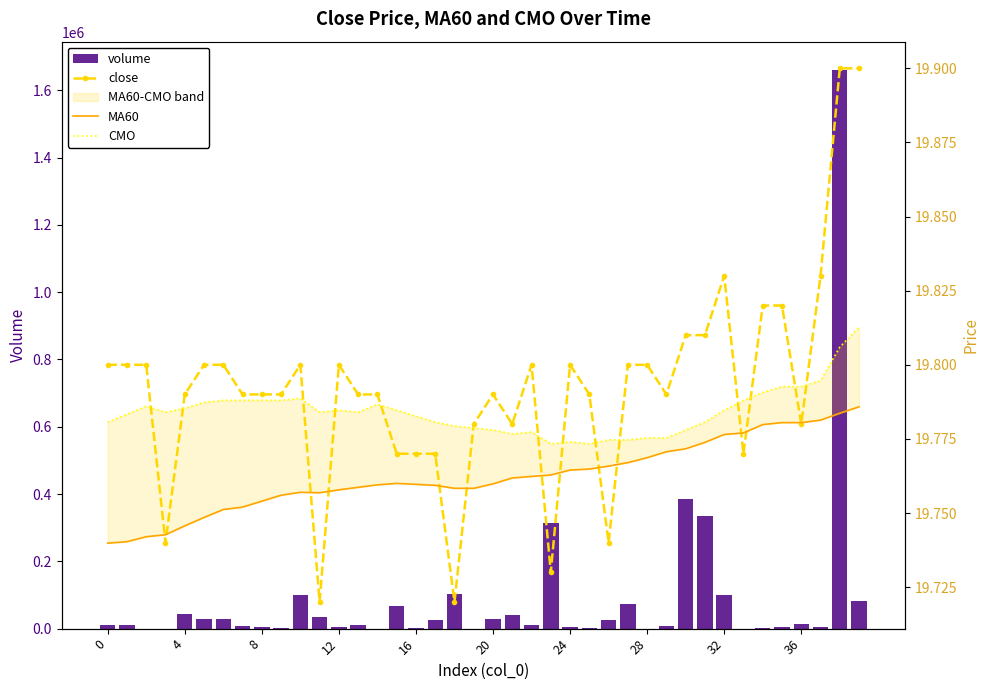

What is the label of the 17th bar from the left?

16